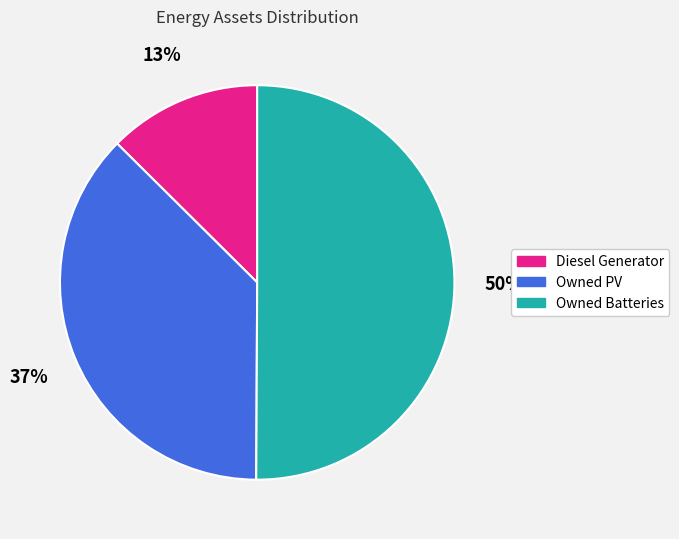

Which slice represents more than half of the pie?

Owned Batteries